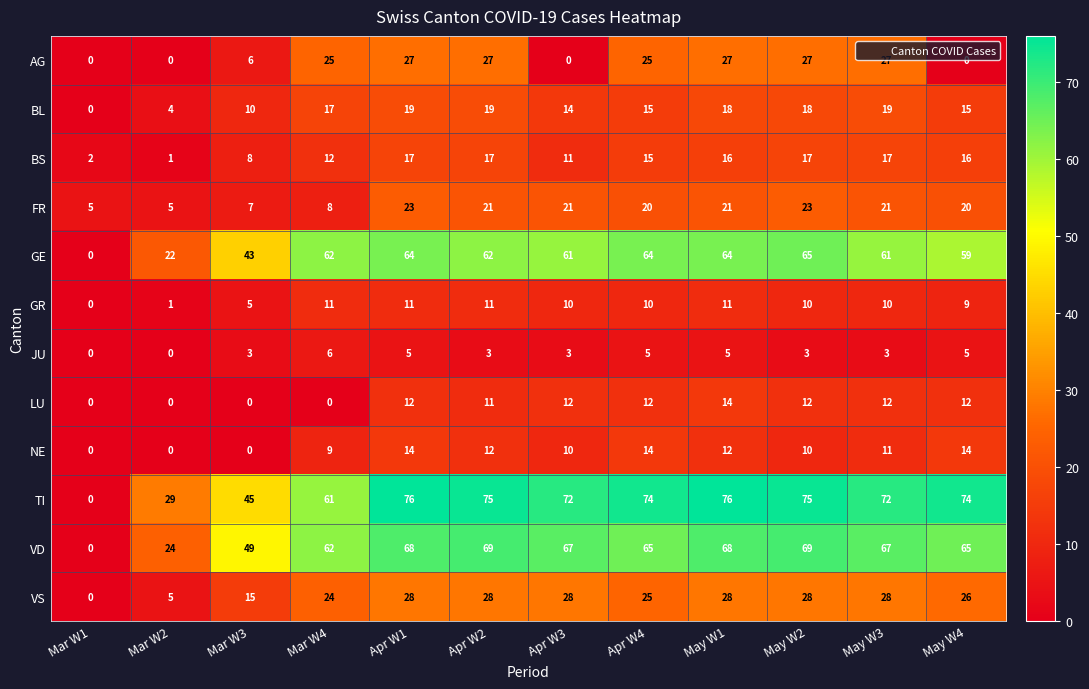

Which category has the lowest value in the VD series?

Mar W1